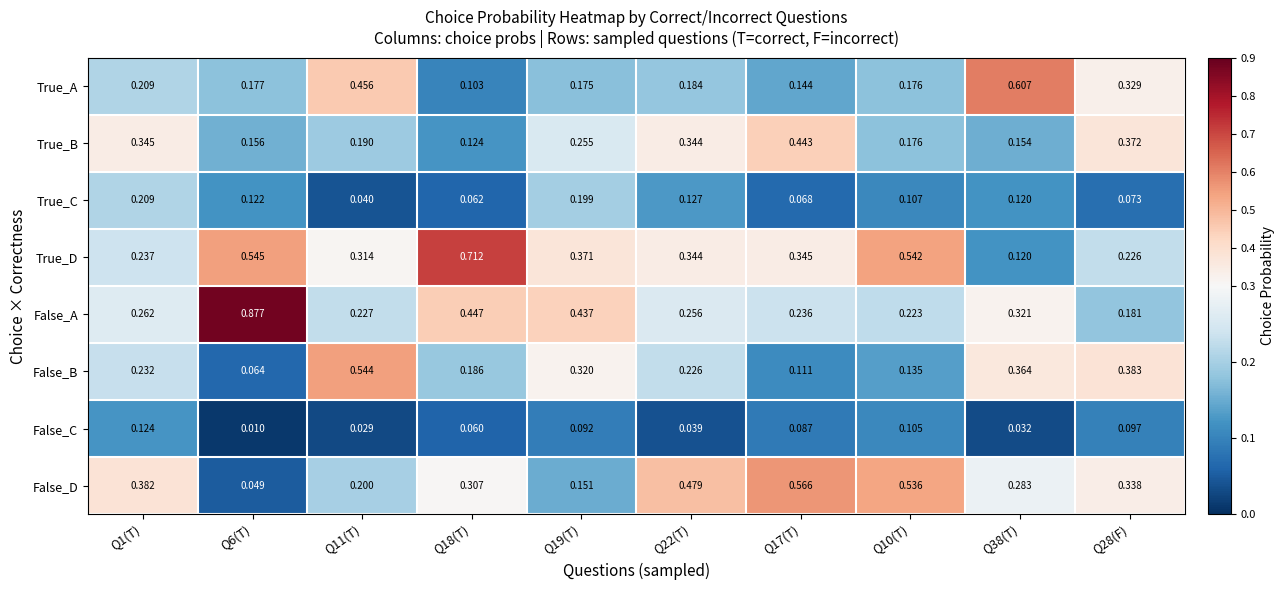

Between Q1(T) and Q10(T), which series saw the biggest shift?

True_D